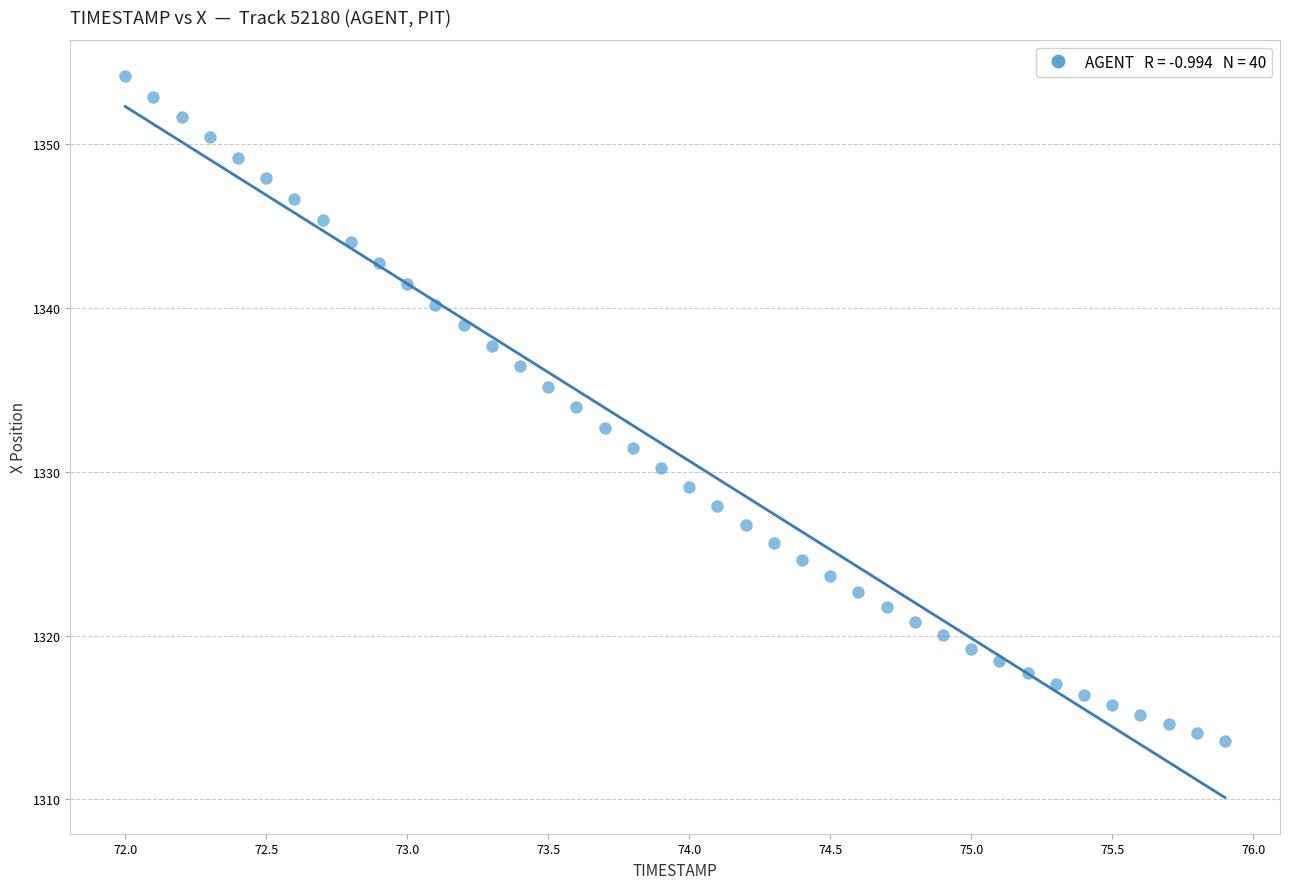

What is the range of X values (max minus min)?

3.9